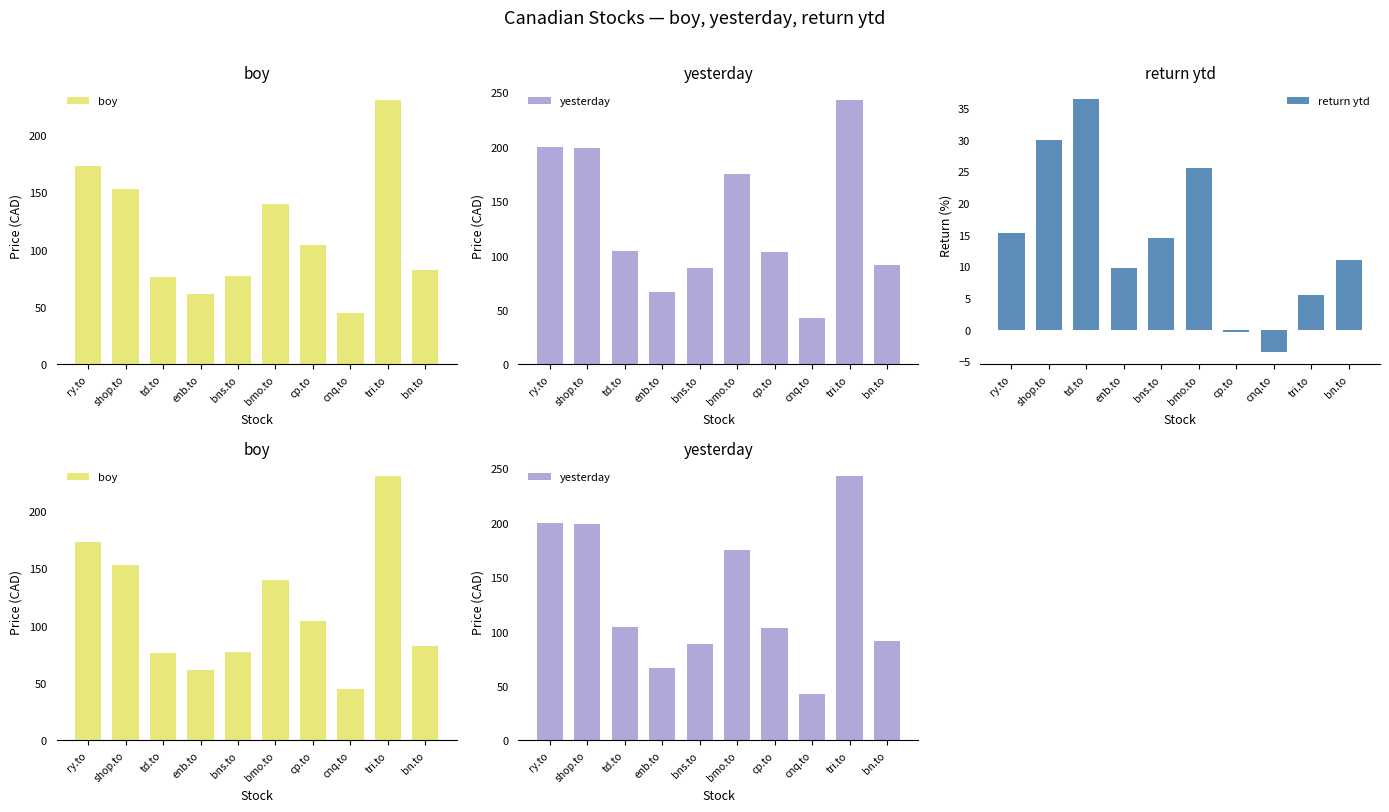

Which category has the lowest value across all series?

cnq.to